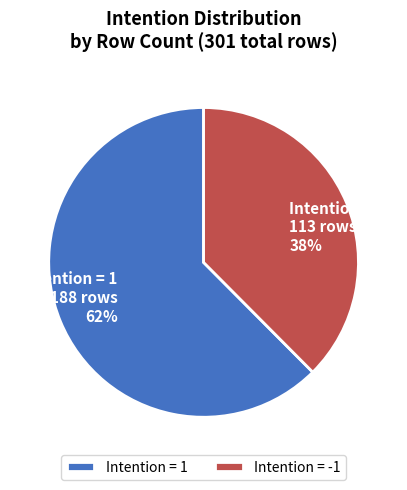

True or false: Intention = -1 accounts for 38% of the total.

True